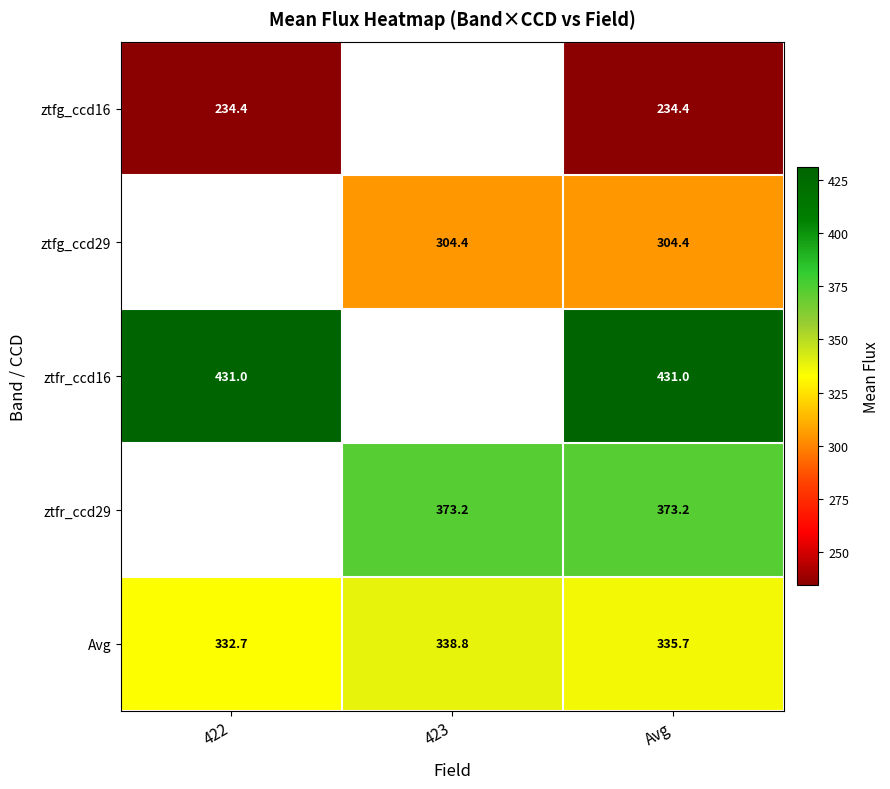

At how many categories does at least one series exceed 328?

3